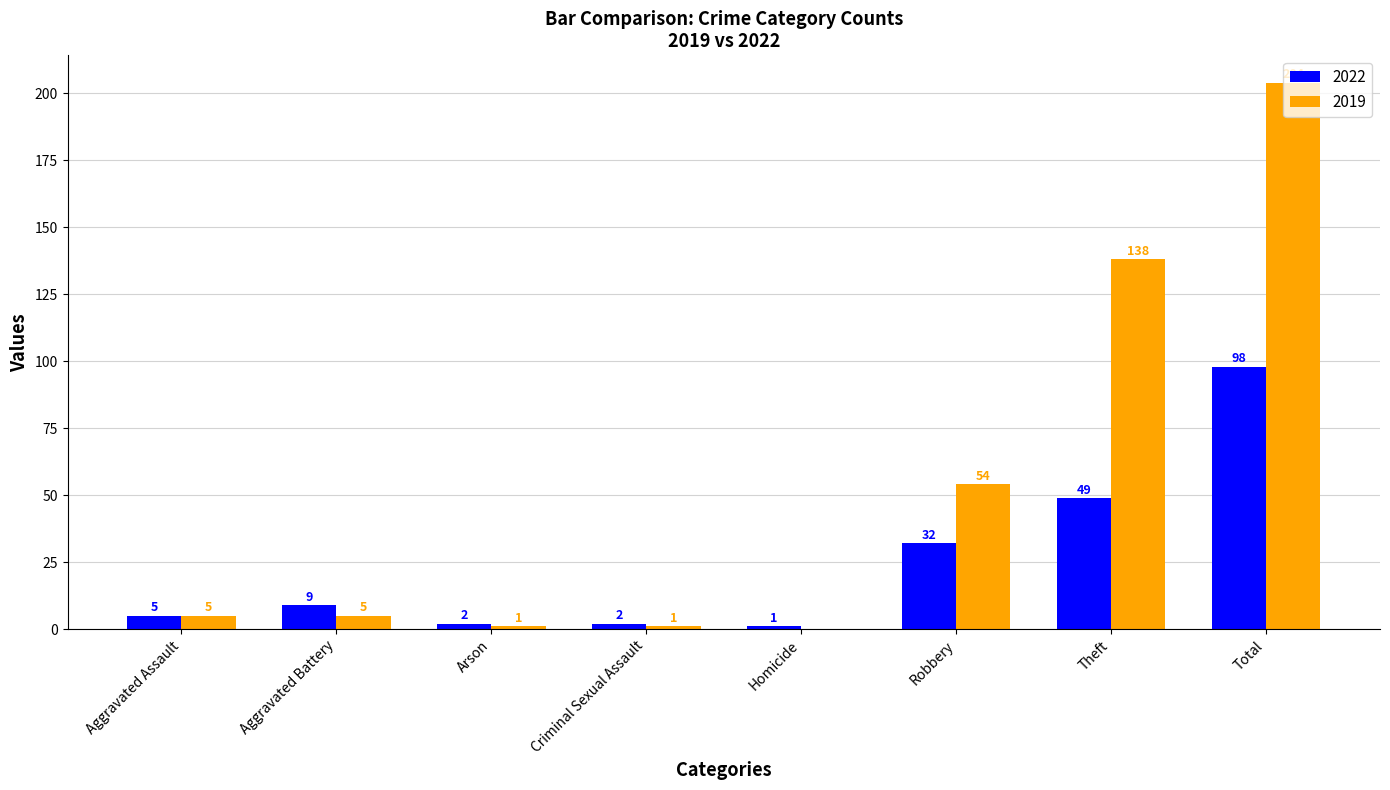

Reading left to right, extract all data points from this chart.

2022: Aggravated Assault=5	Aggravated Battery=9	Arson=2	Criminal Sexual Assault=2	Homicide=1	Robbery=32	Theft=49	Total=98
2019: Aggravated Assault=5	Aggravated Battery=5	Arson=1	Criminal Sexual Assault=1	Homicide=0	Robbery=54	Theft=138	Total=204